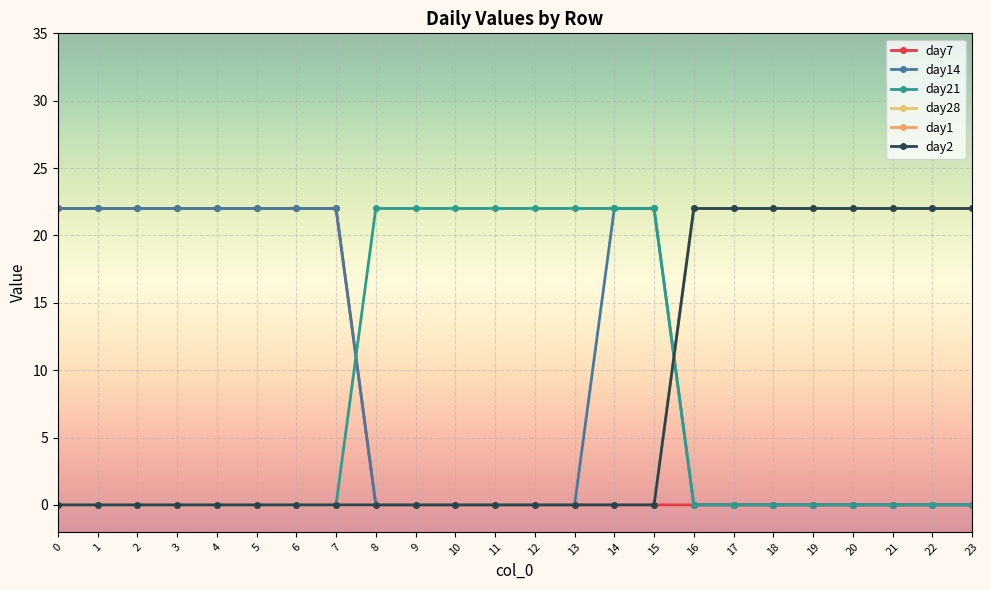

Between 1 and 21, which series saw the biggest shift?

day7